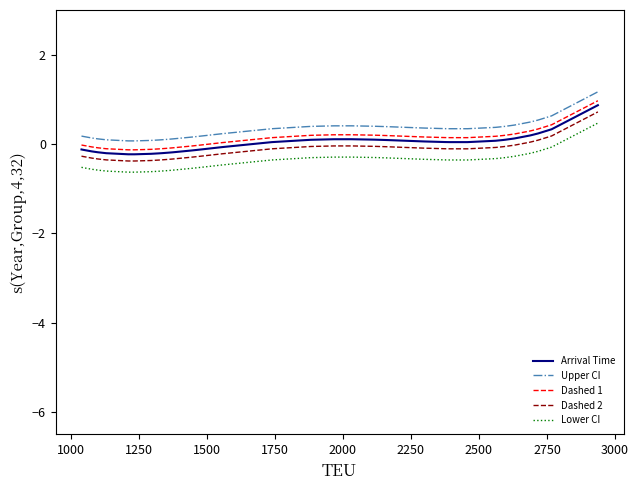

What is the difference between the maximum and minimum values in the Dashed 2 series?

1.1